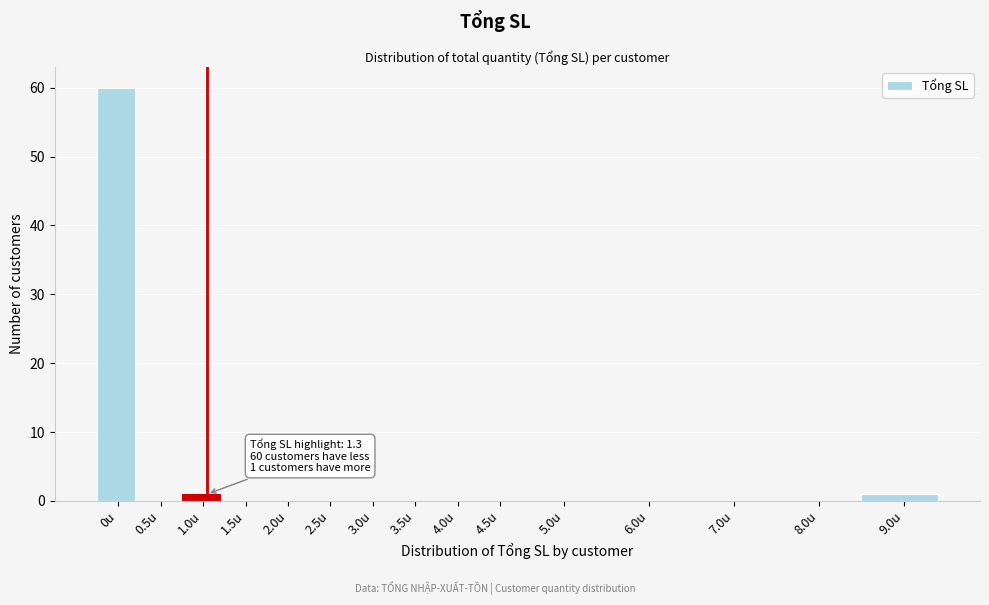

Reading right to left, transcribe all the data shown in this chart.

9.0u=1	8.0u=0	7.0u=0	6.0u=0	5.0u=0	4.5u=0	4.0u=0	3.5u=0	3.0u=0	2.5u=0	2.0u=0	1.5u=0	1.0u=1	0.5u=0	0u=60